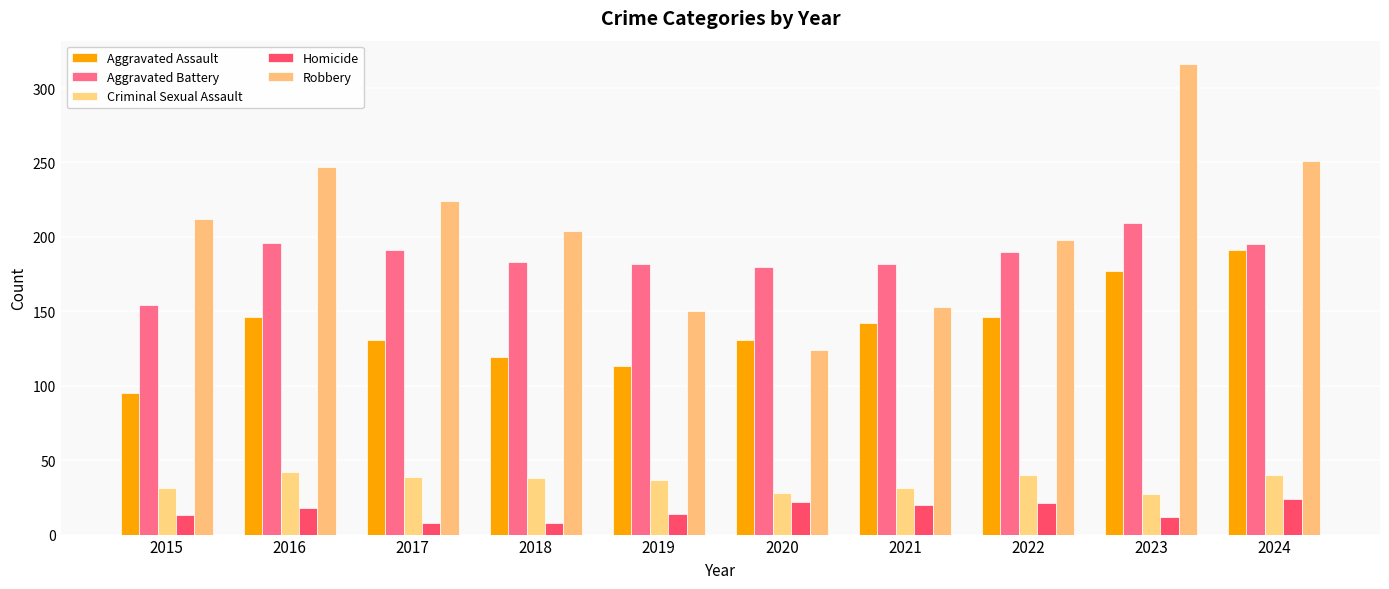

Is it true that Aggravated Battery equals 230 at 2015?

False